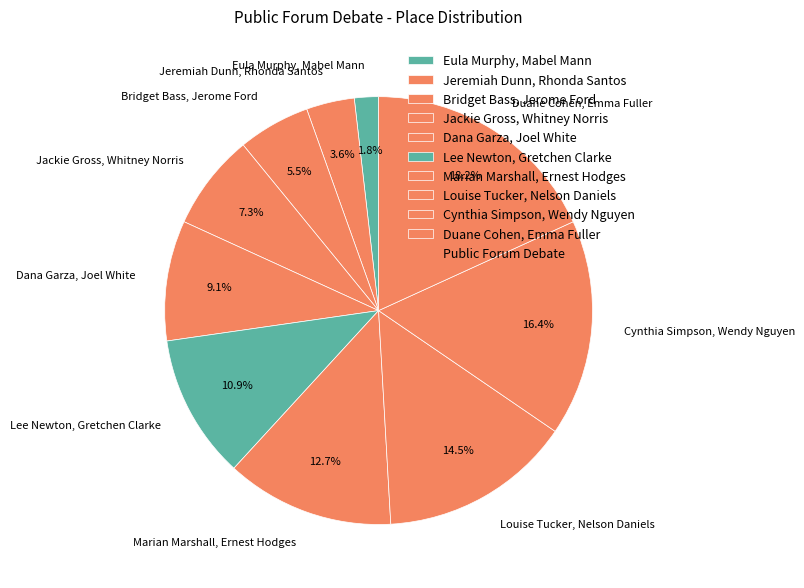

What percentage is NOT represented by Dana Garza, Joel White?

90.9%